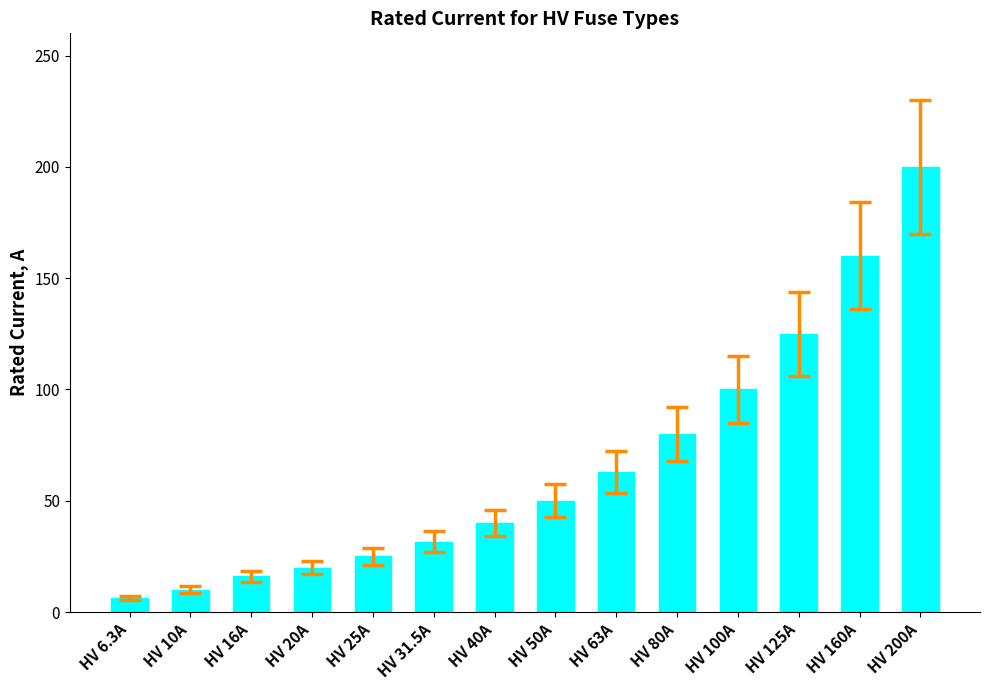

At which category does the chart reach its minimum across all series?

HV 6.3A